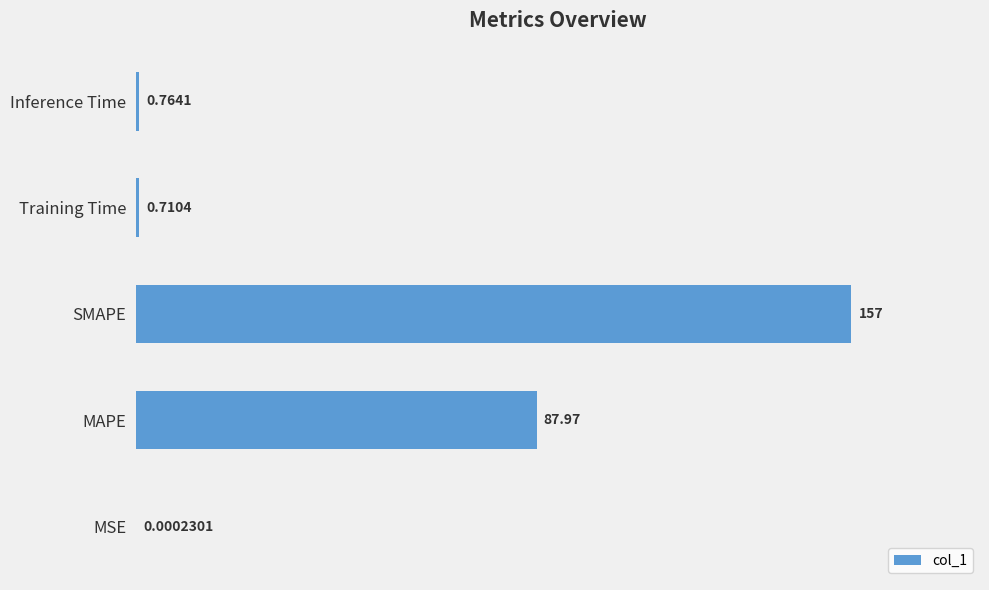

At which label is the value closest to 78?

MAPE